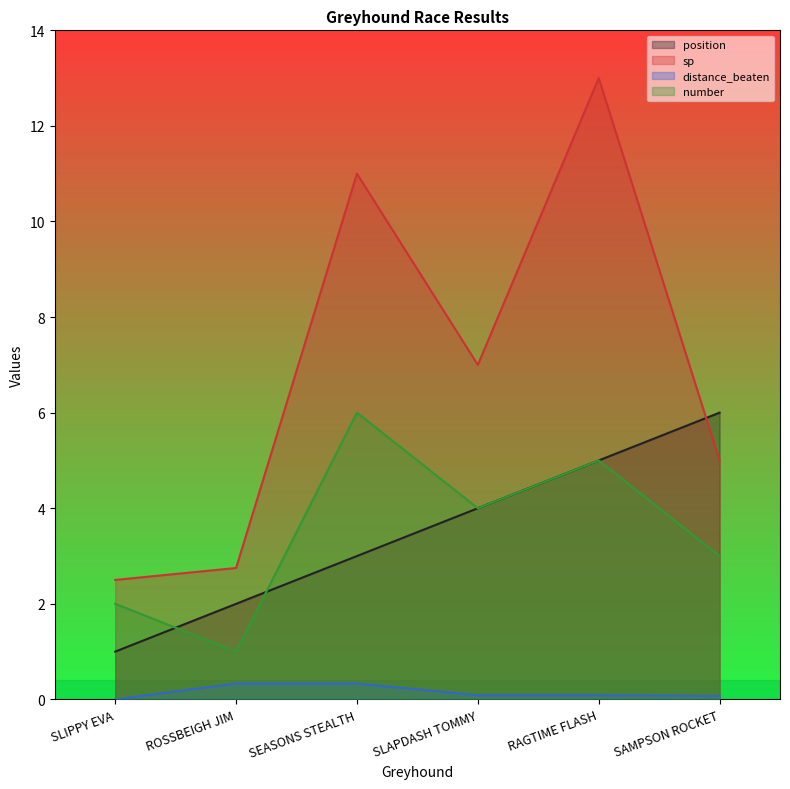

How many data points in number are less than 4?

3